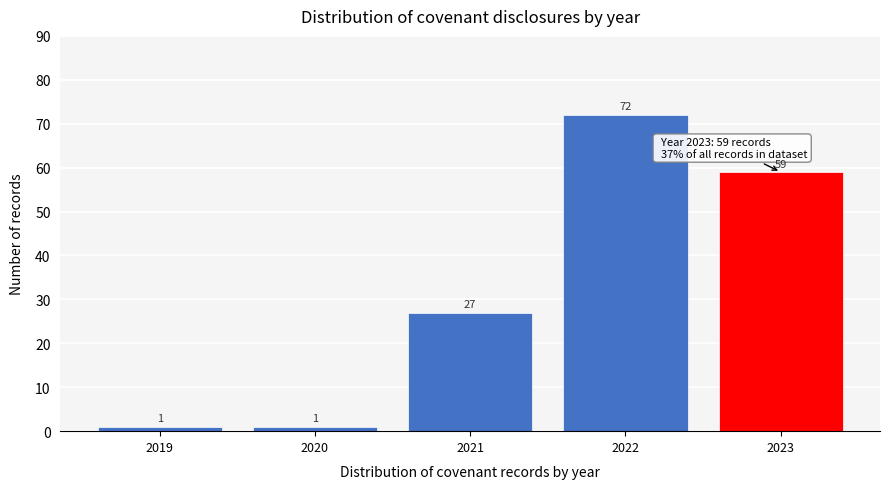

Reading left to right, extract all data points from this chart.

2019=1	2020=1	2021=27	2022=72	2023=59